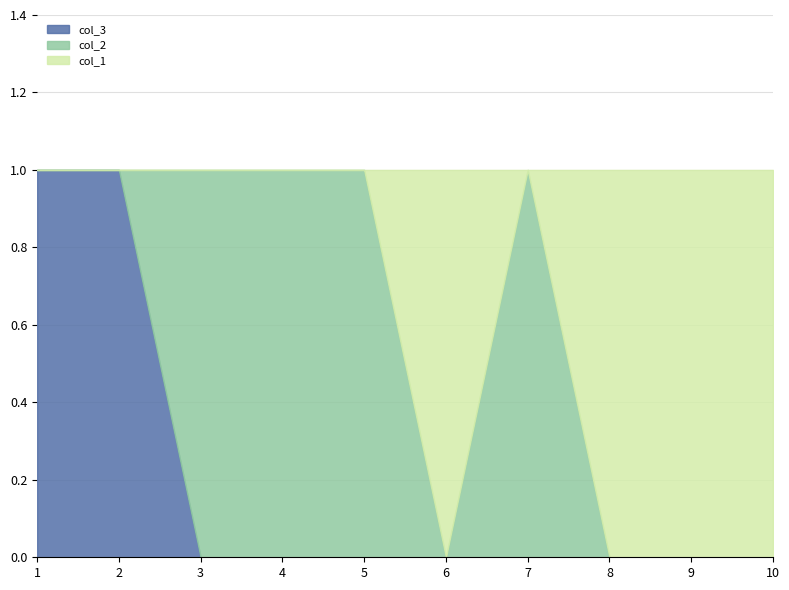

The value of col_3 at 5 is 0. True or false?

True